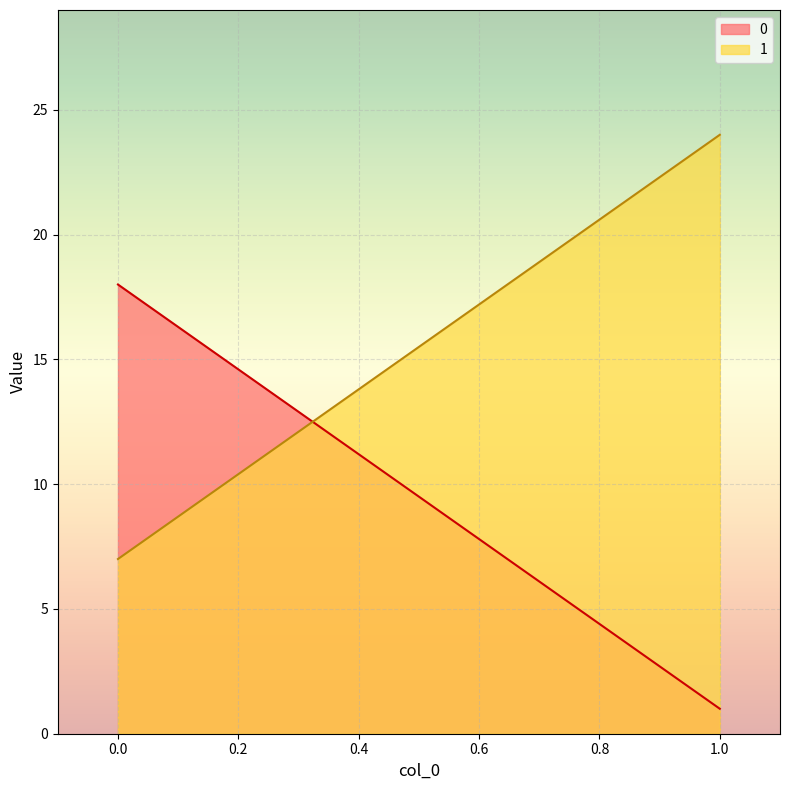

What is the minimum value shown in the chart?

1